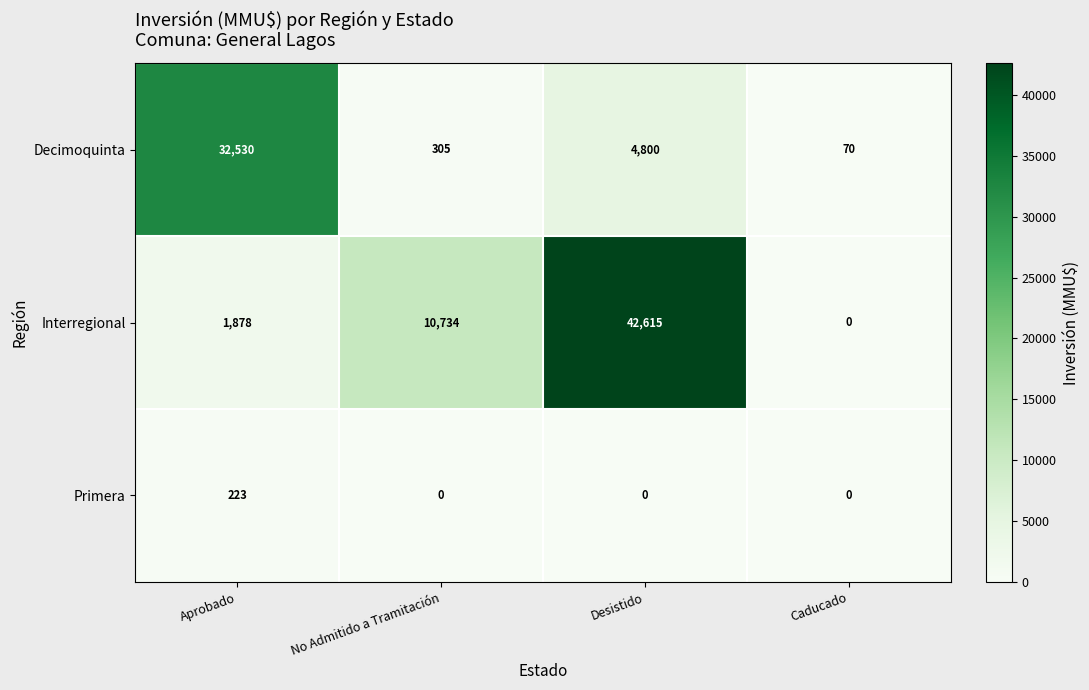

What is the sum of the Primera values at Aprobado and Caducado?

223